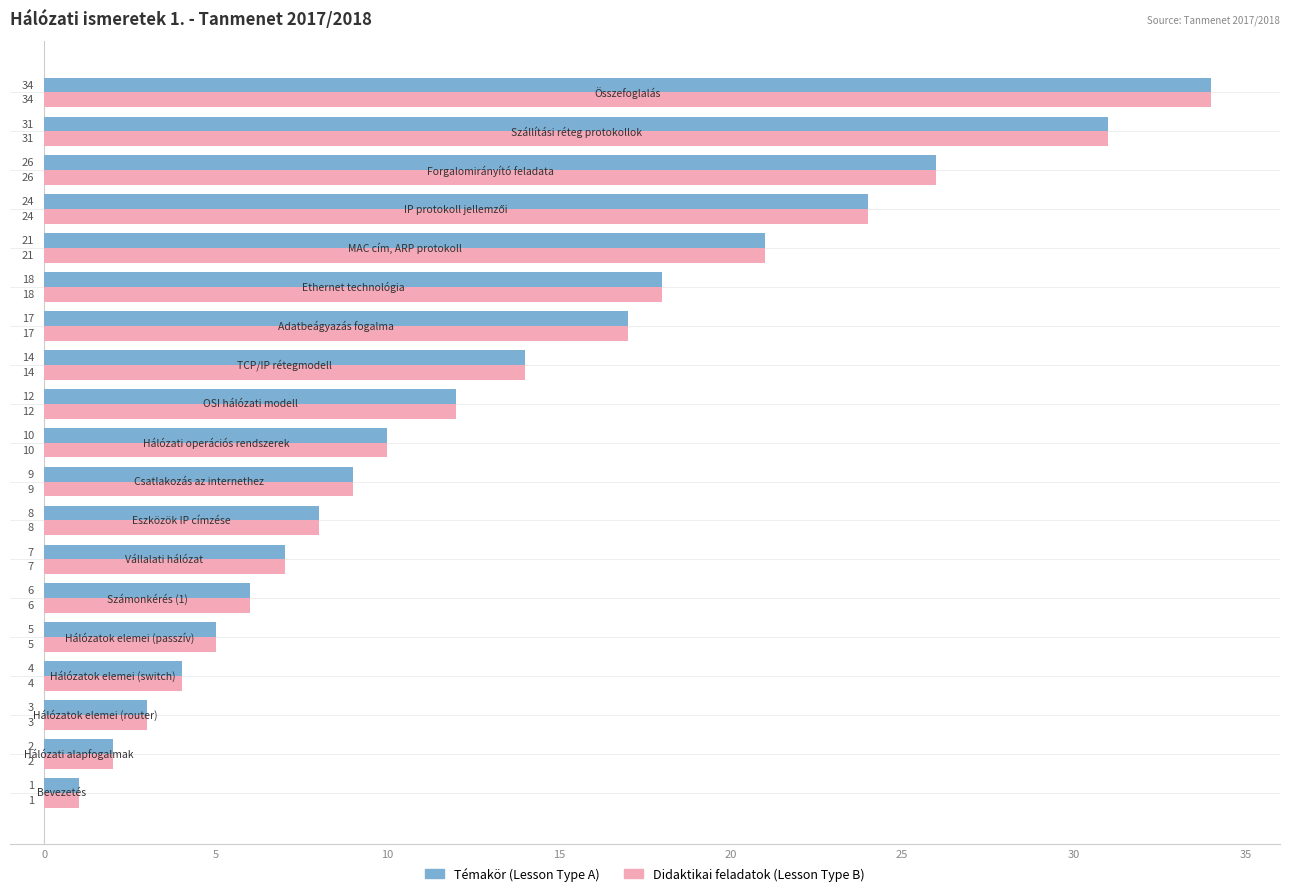

What is the difference between the second highest and second lowest values in the Didaktikai feladatok (Lesson Type B) series?

29